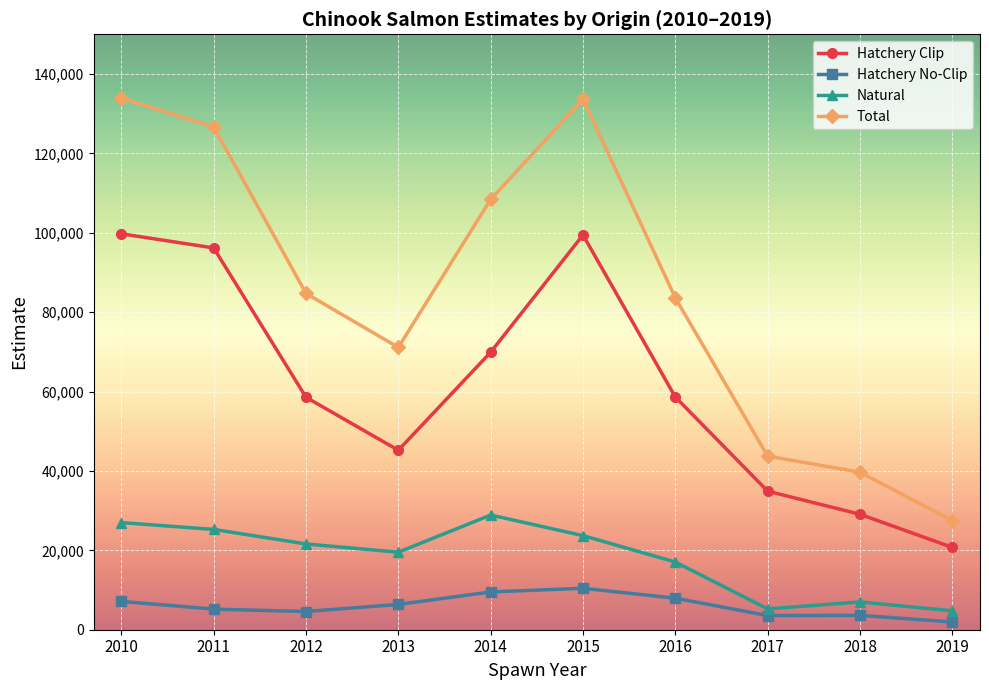

What is the value of the Hatchery No-Clip point at the 10th from the left?

1950.0